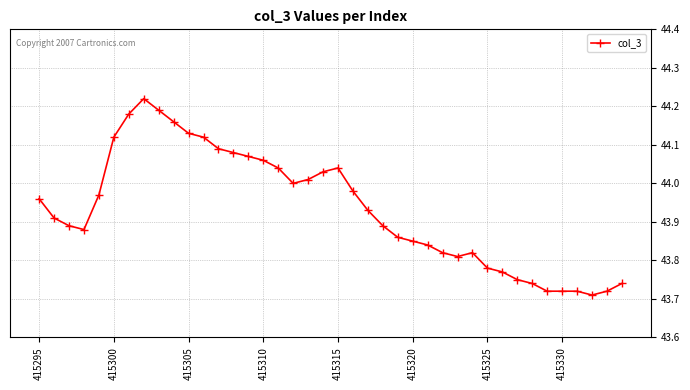

What is the sum of all values?

1757.3